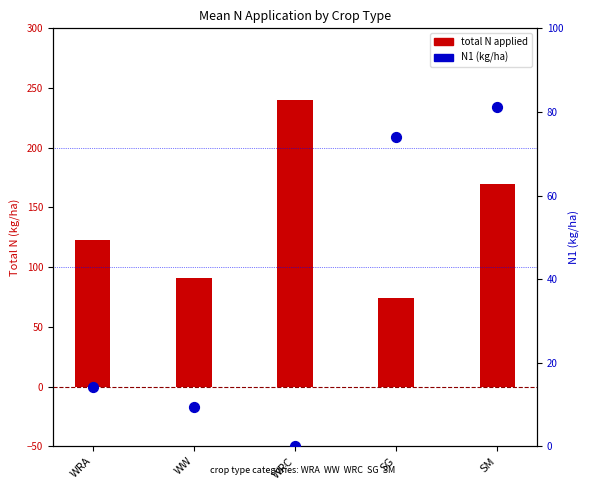

Which series reaches the minimum Y coordinate?

N1 (kg/ha)